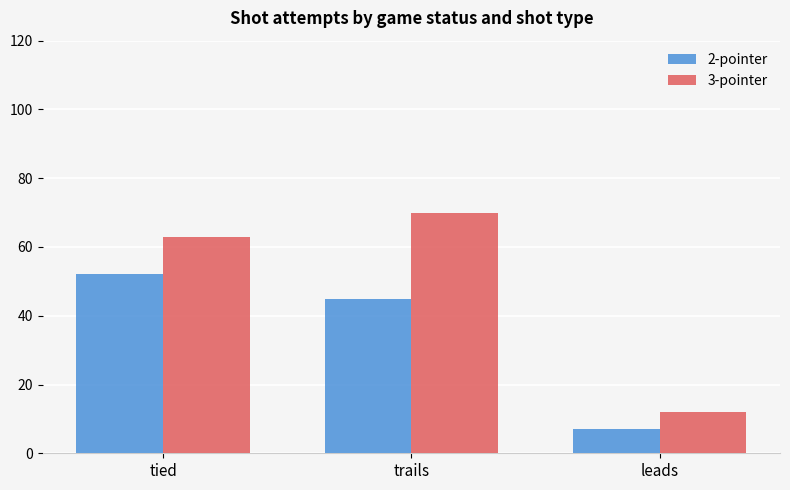

Which series has the widest spread of values?

3-pointer